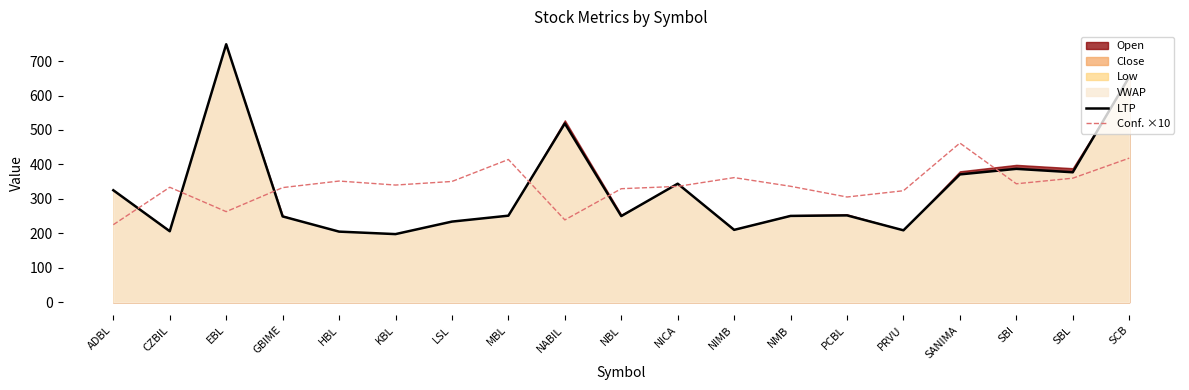

What is the label of the 13th point from the left?

NMB